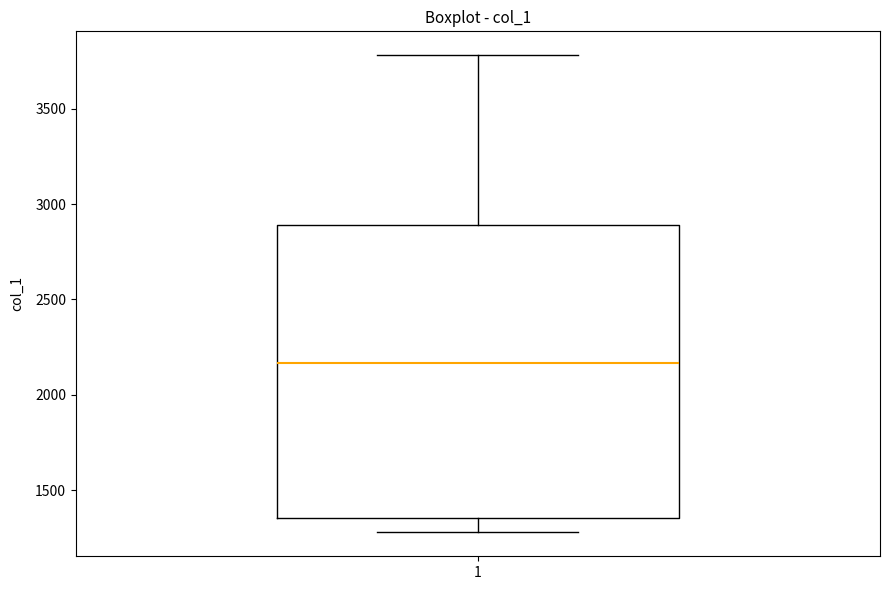

Where is the upper edge of the box at x = 1 on the y-axis? The values are not printed on the chart, so give them approximately, as read against the axis.

2900